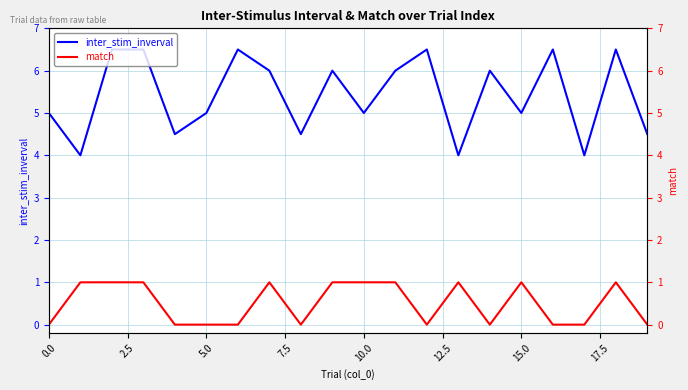

True or false: inter_stim_inverval has more than 1 points higher than both neighbors.

True